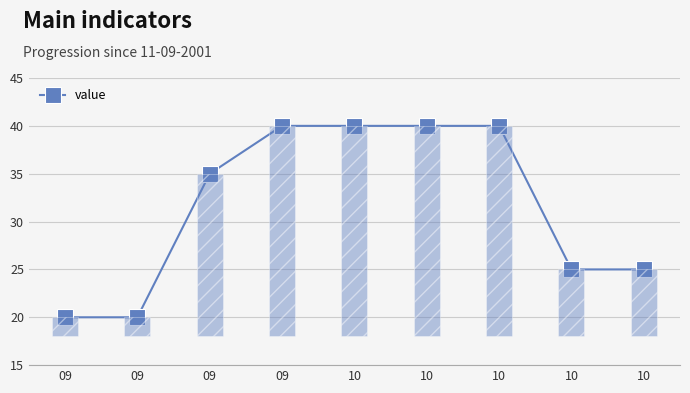

Is this an area chart (filled region under the line)?

No